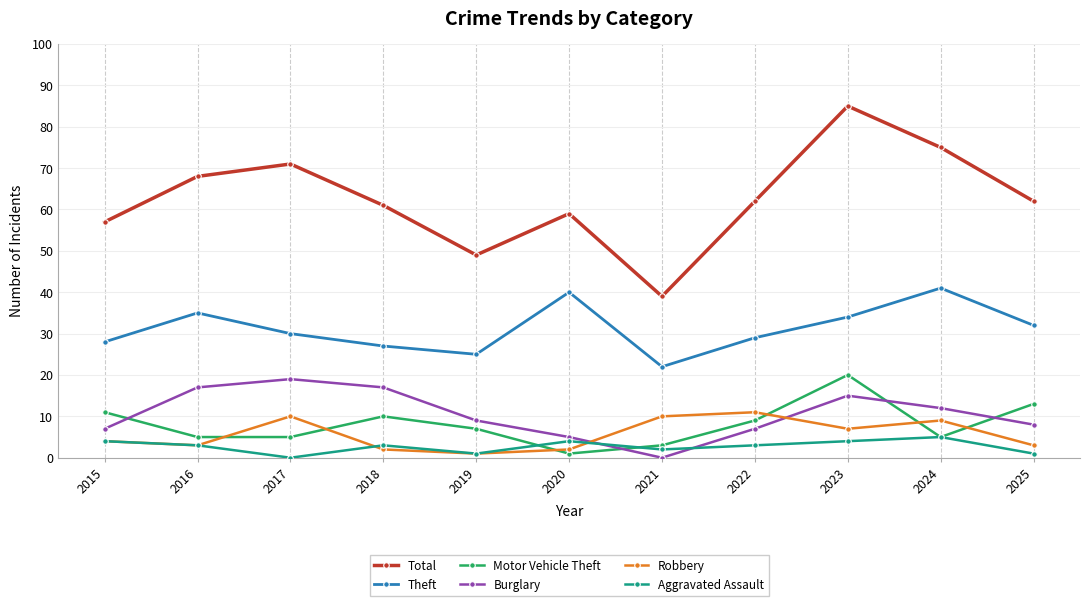

Is the value of Robbery at 2025 greater than the value of Burglary at 2023?

No